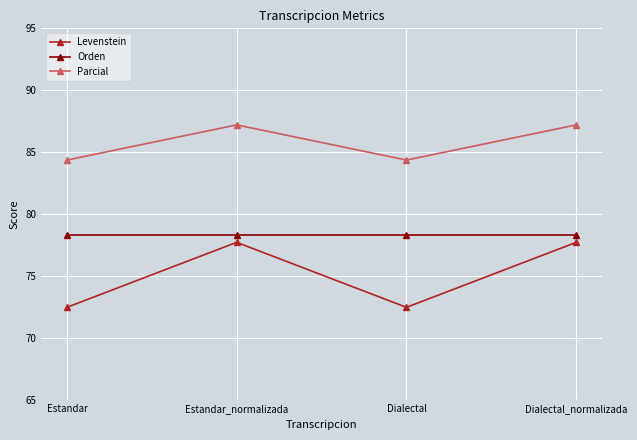

What is the label of the 4th point from the right?

Estandar